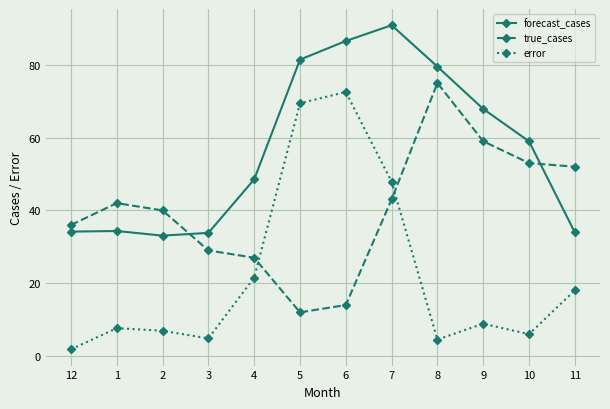

At 1, list the series in order from largest to smallest.

true_cases, forecast_cases, error